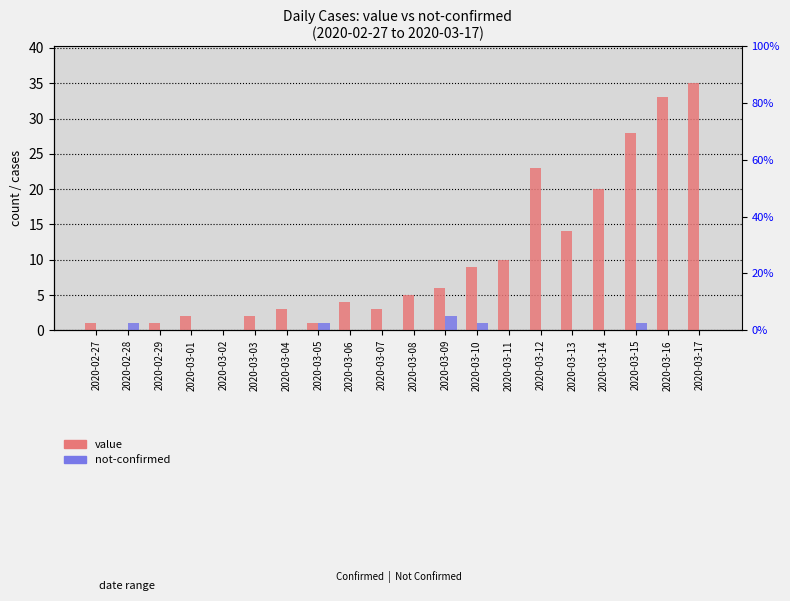

What is the spread (max minus min) of values at 2020-02-29?

1